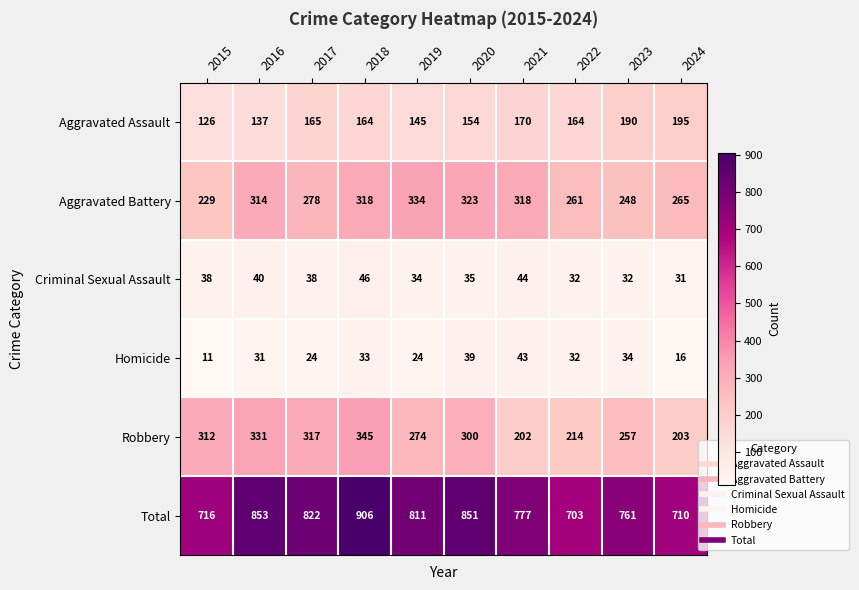

What is the spread (max minus min) of values at 2023?

729